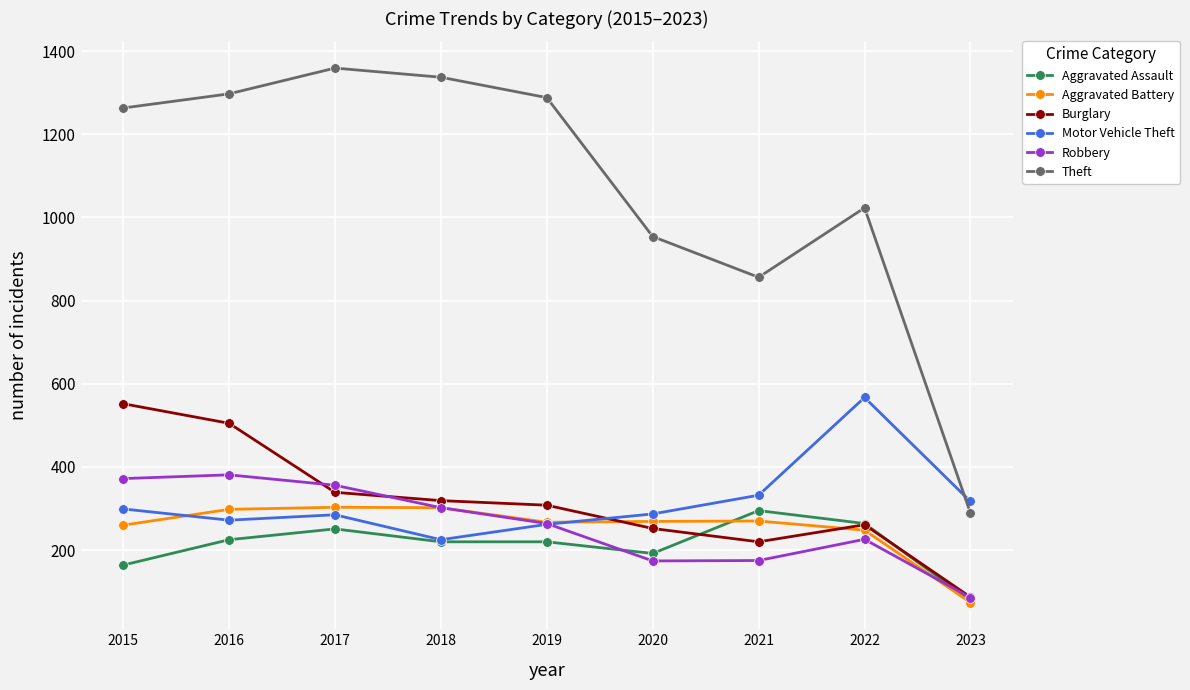

Is it true that Theft equals 289 at 2023?

True